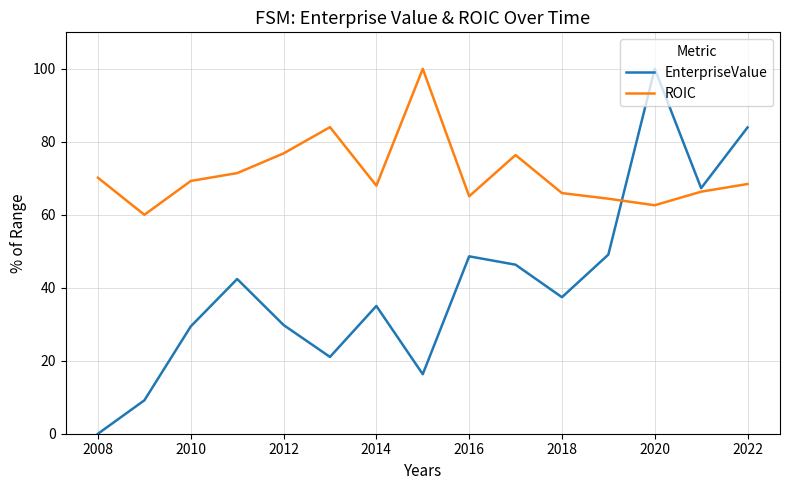

True or false: ROIC and EnterpriseValue cross at least once.

True